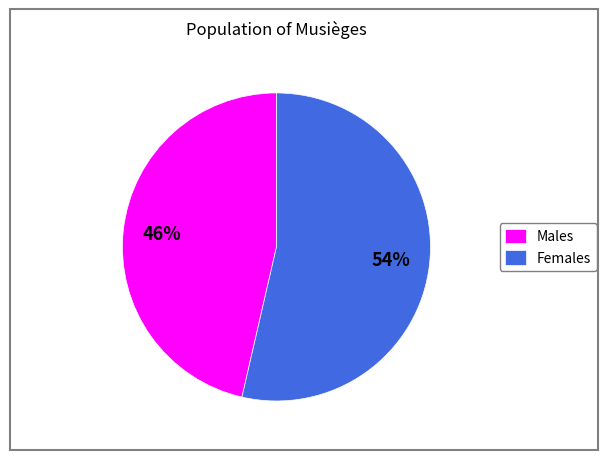

To the nearest percent, what is the combined percentage of Females and Males?

100%